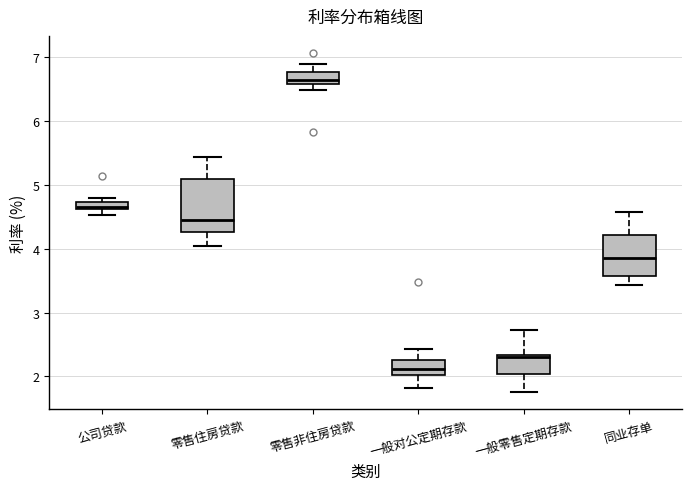

Where is the upper edge of the box for 零售住房贷款 on the y-axis? The values are not printed on the chart, so give them approximately, as read against the axis.

5.1